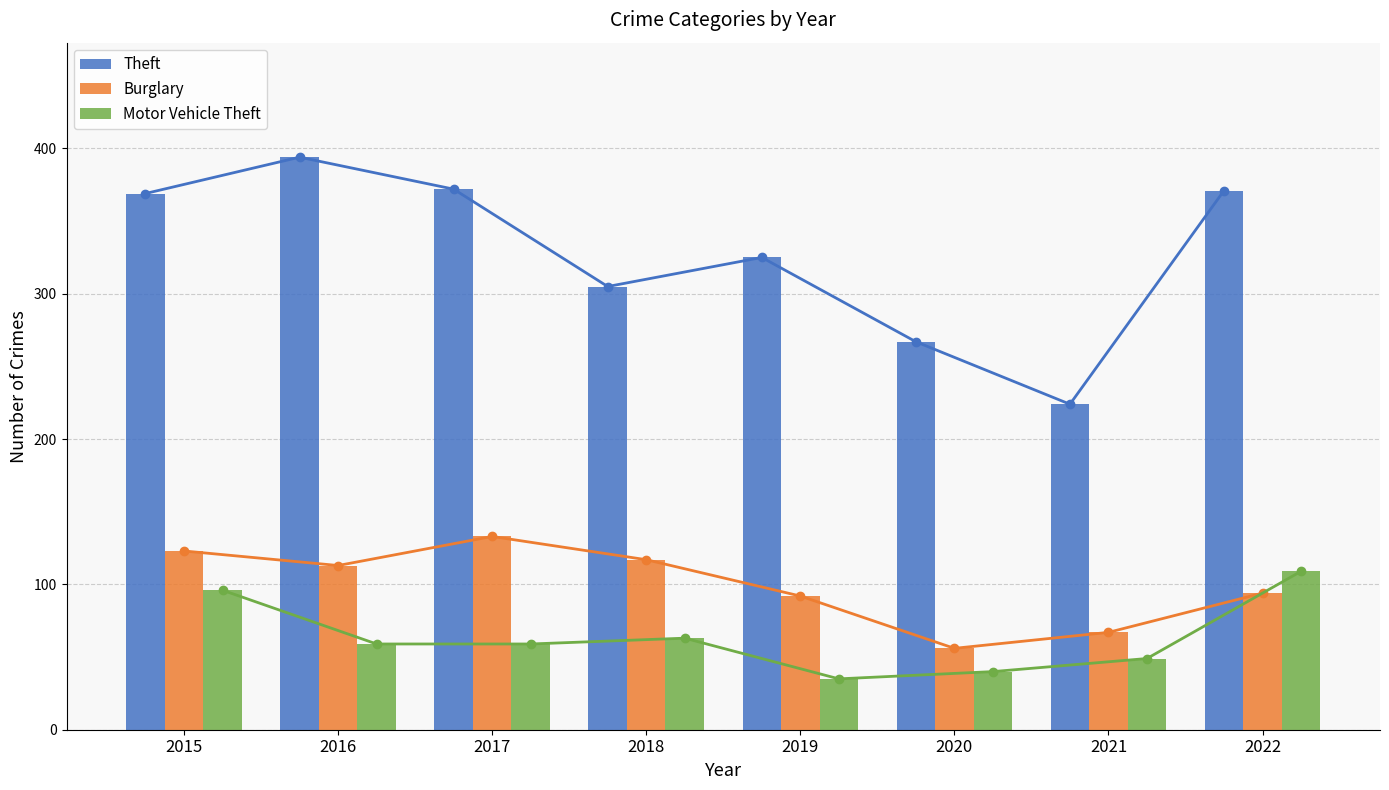

Are the bars horizontal?

No